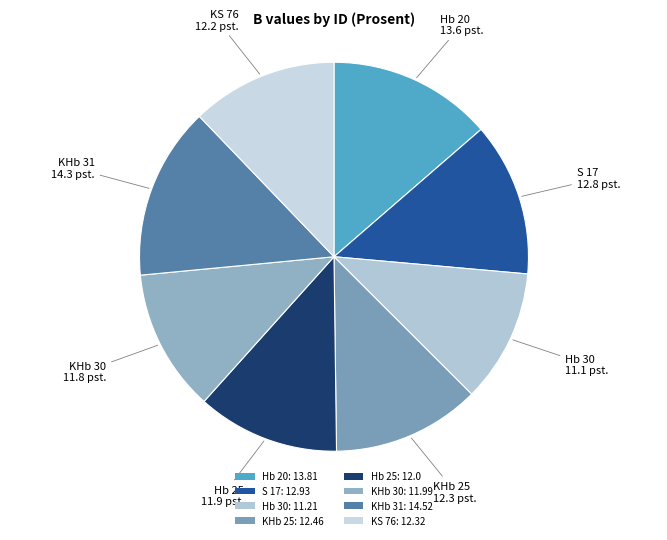

What percentage is NOT represented by KHb 25?

87.7%